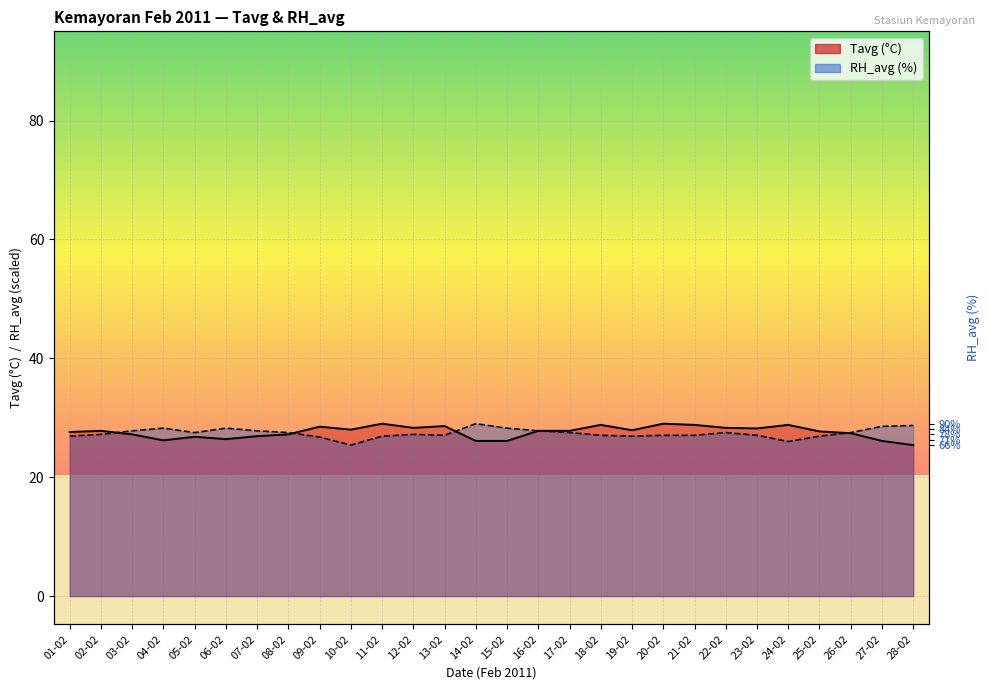

Between 15-02 and 28-02, which series saw the biggest shift?

Tavg_line